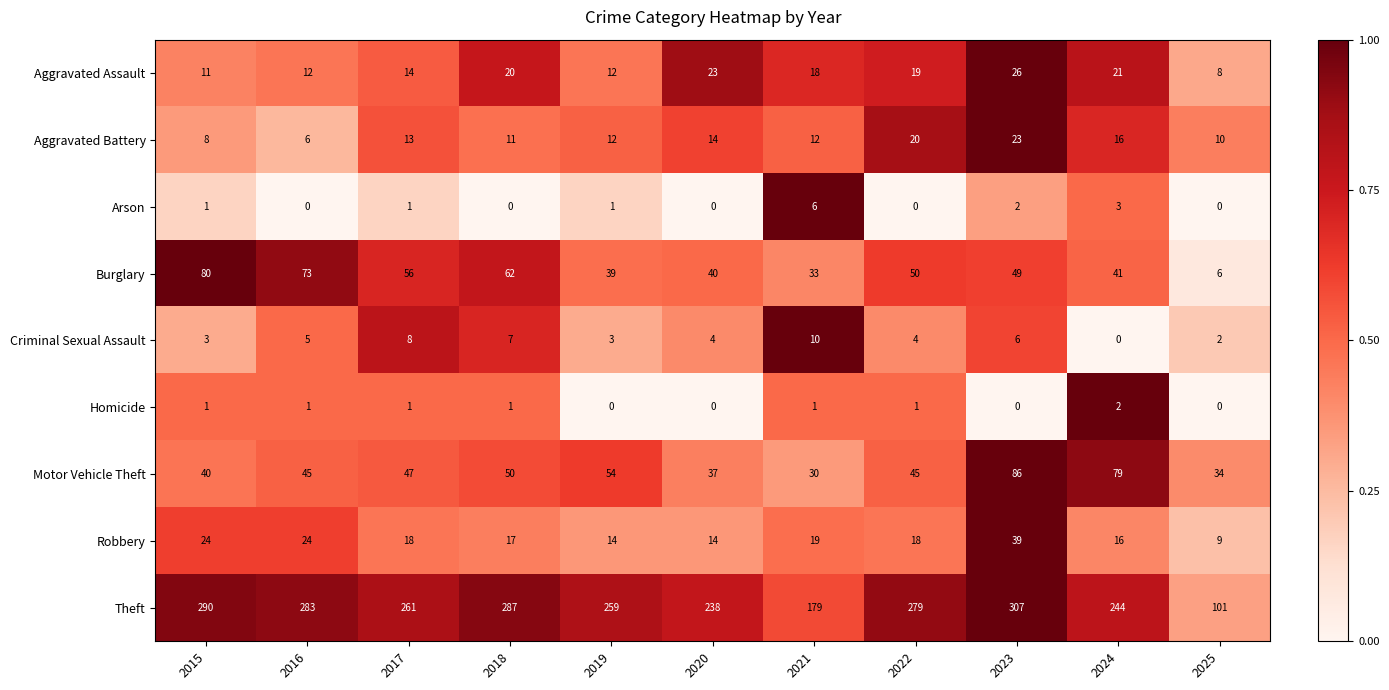

How many values in the Arson series are below 1?

5